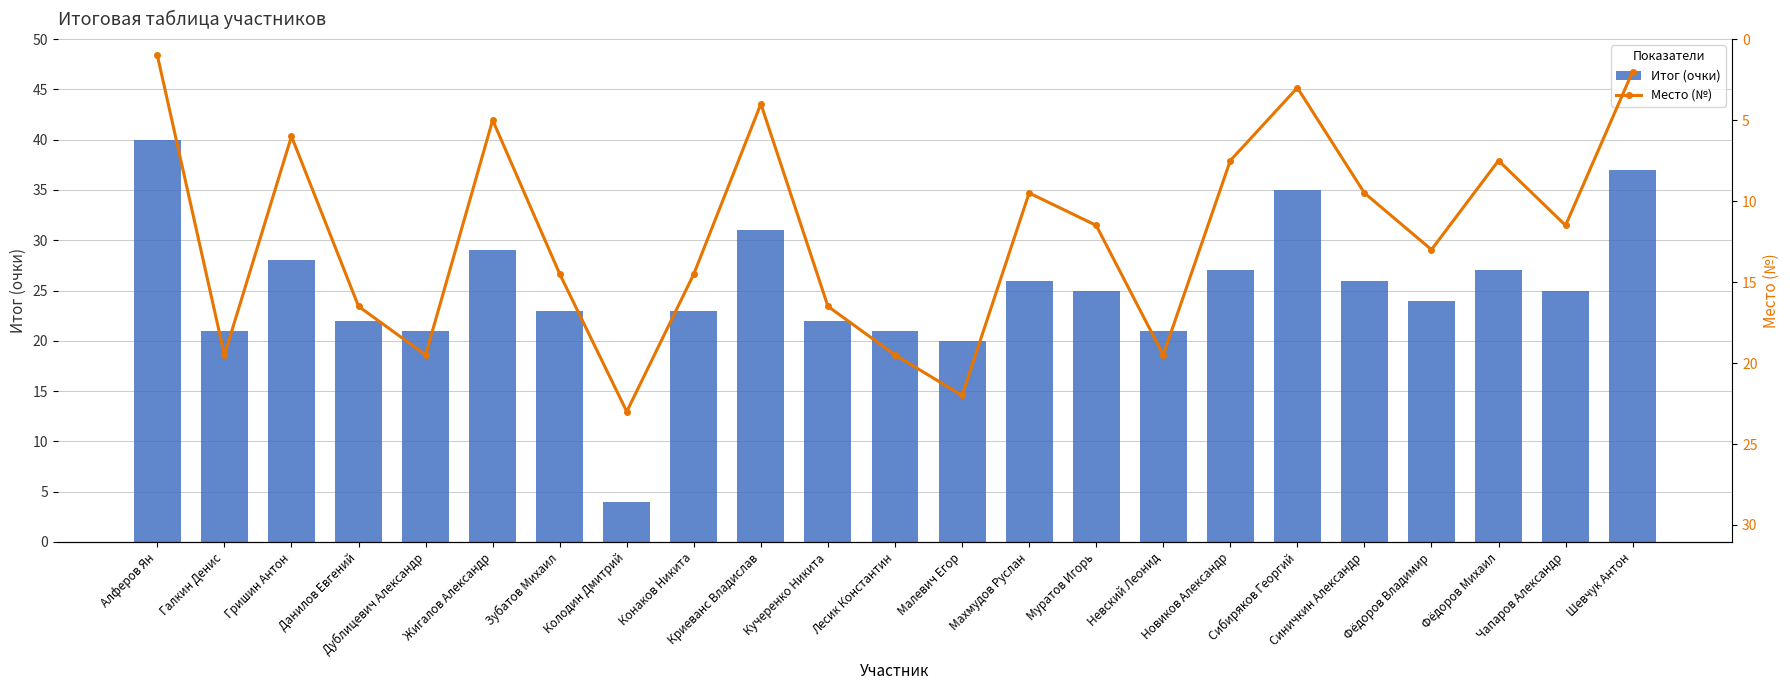

What is the sum of all Итог (очки) values?

578